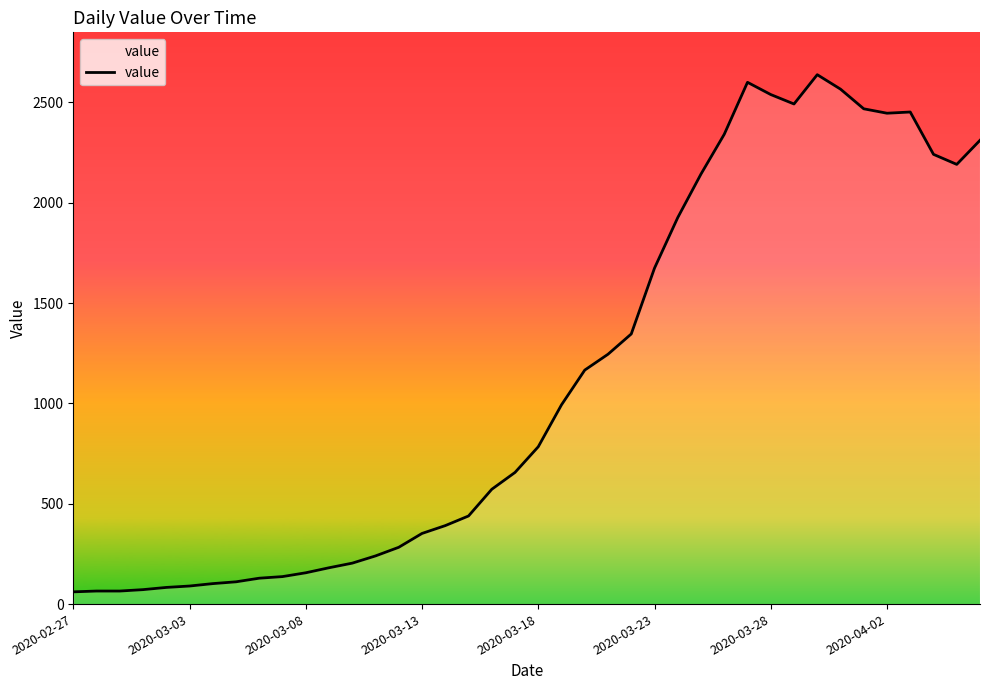

What is the smallest value displayed?

61